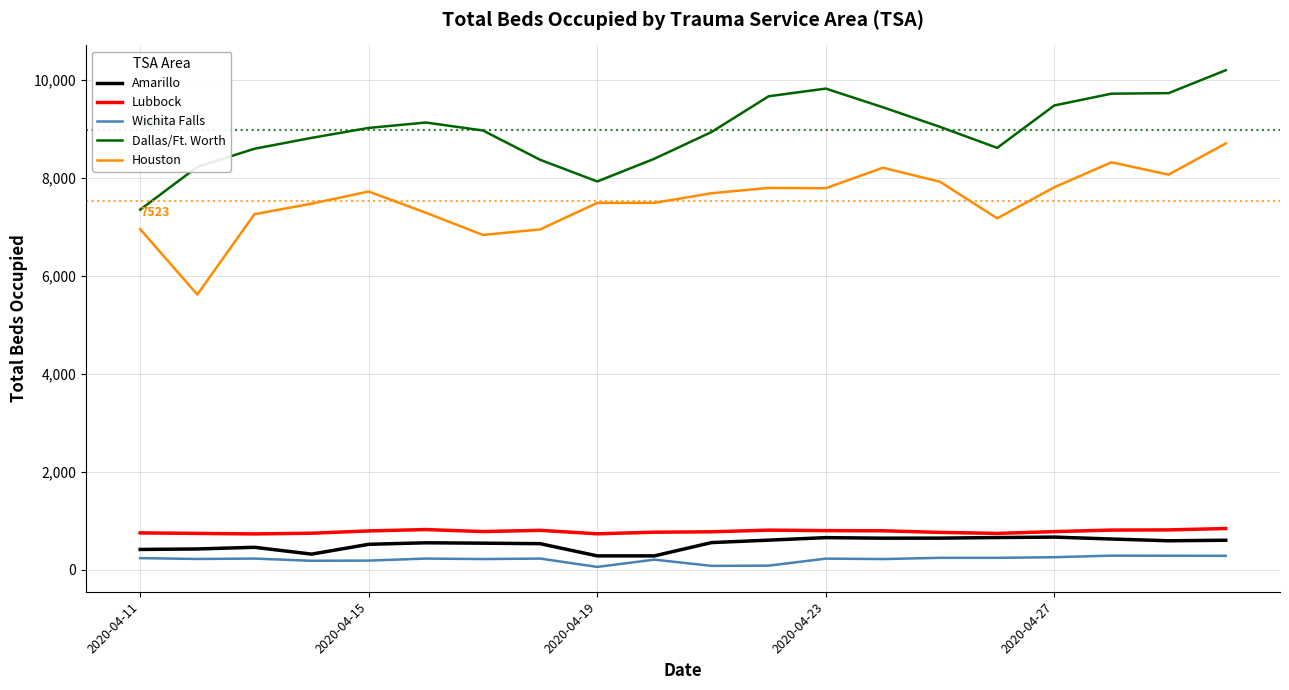

True or false: Amarillo and Dallas/Ft. Worth intersect in this chart.

False